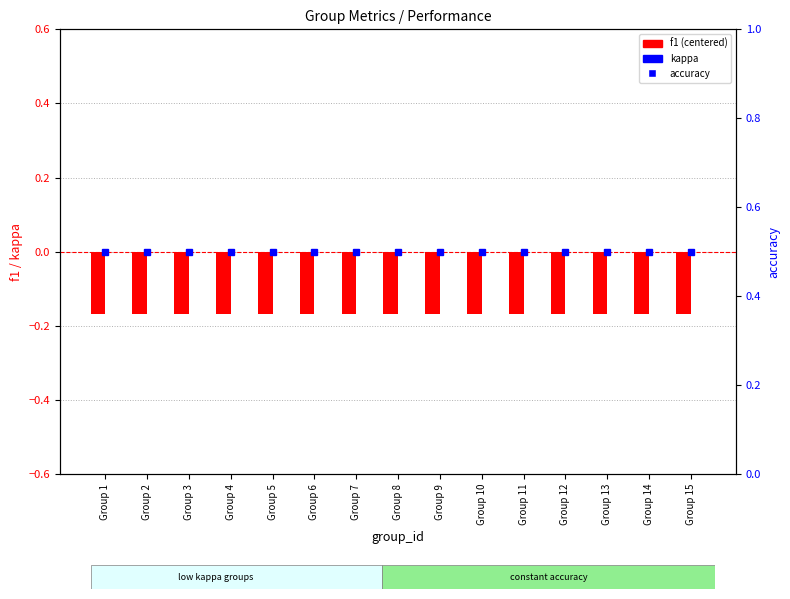

Which has a higher value, Group 4 or Group 2?

Group 4